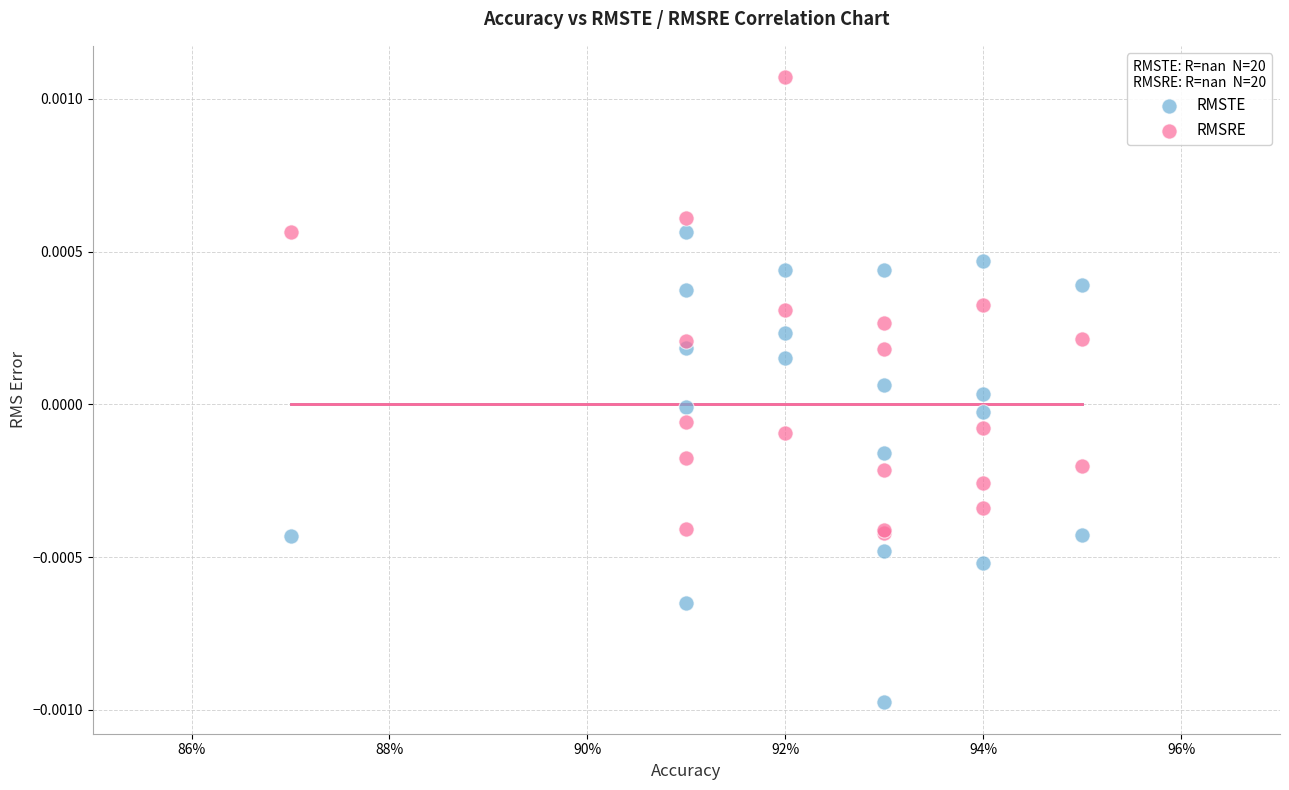

Which series reaches the maximum Y coordinate?

RMSRE